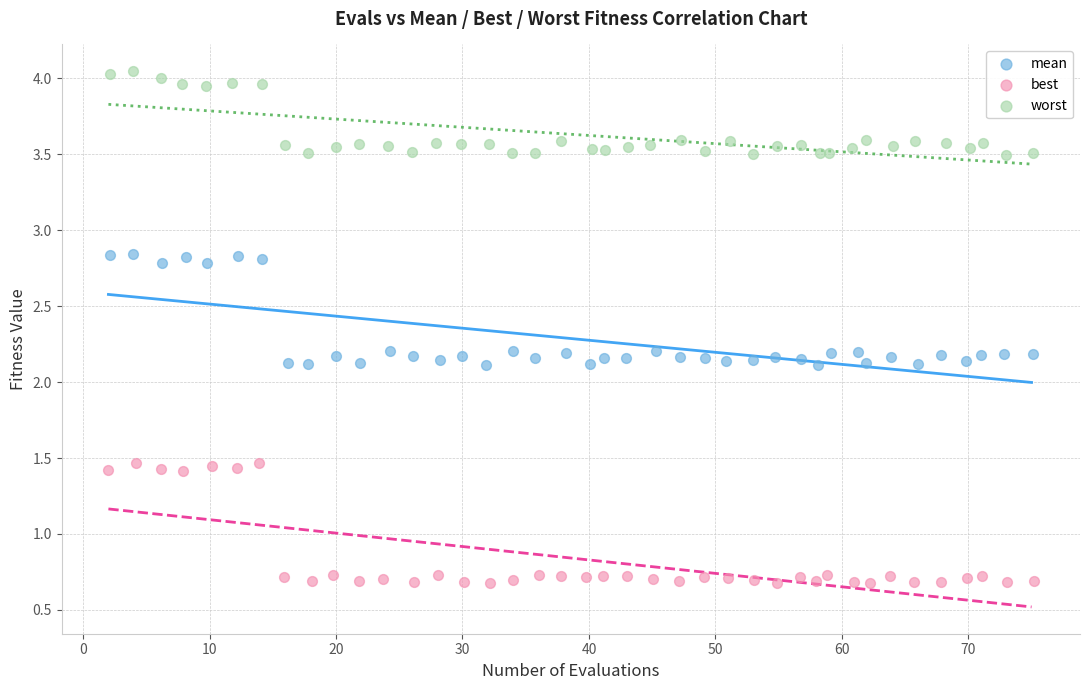

What are all the series names shown in the legend?

mean, best, worst